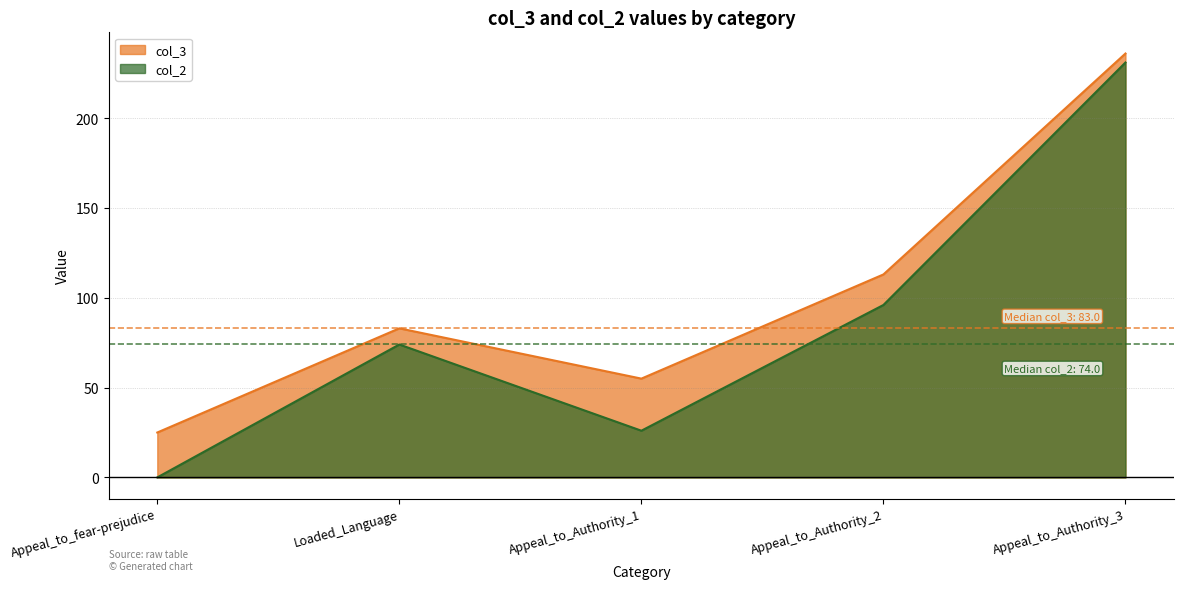

True or false: col_3 has more than 2 interior local peaks.

False